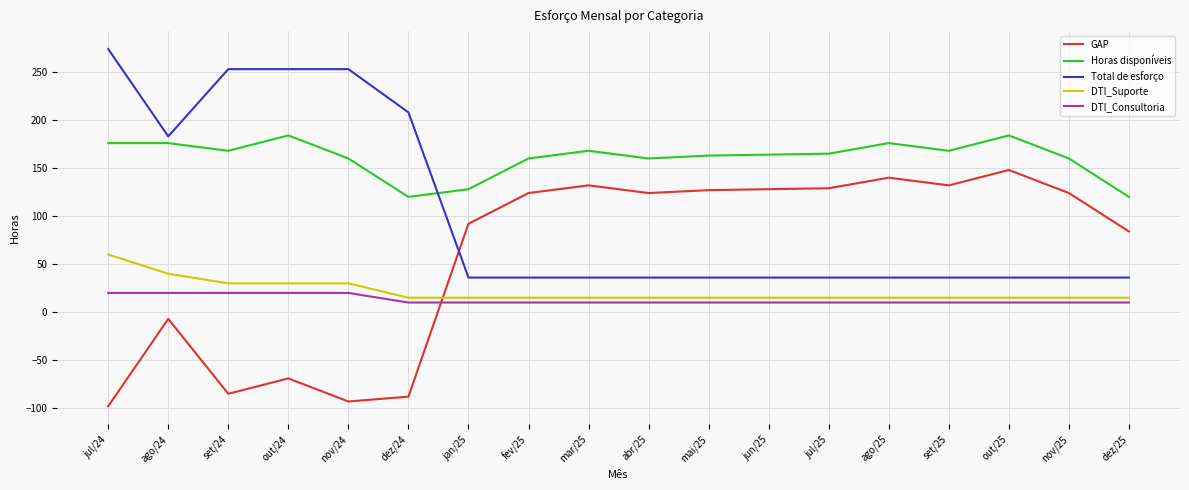

What is the spread (max minus min) of values at abr/25?

150